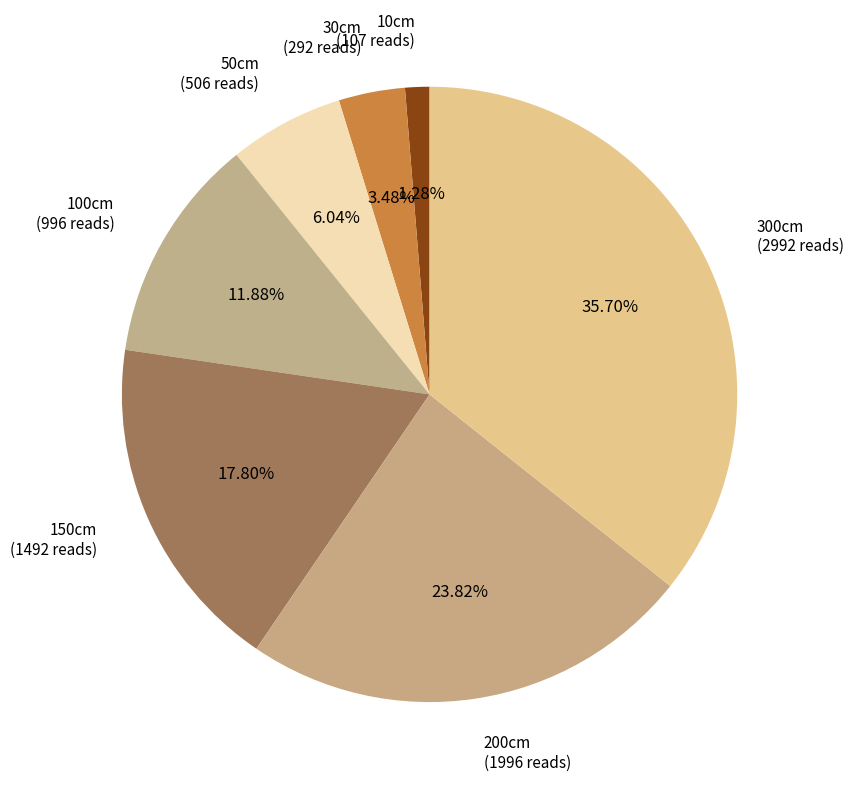

Is it true that 300cm is 43% of the pie?

False